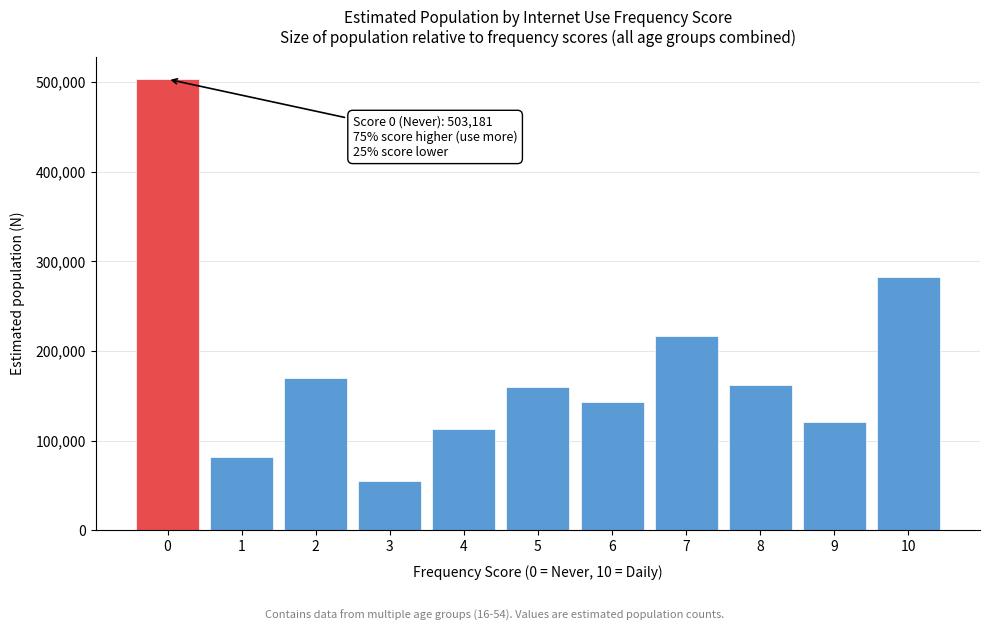

Between 3 and 9, which is larger?

9